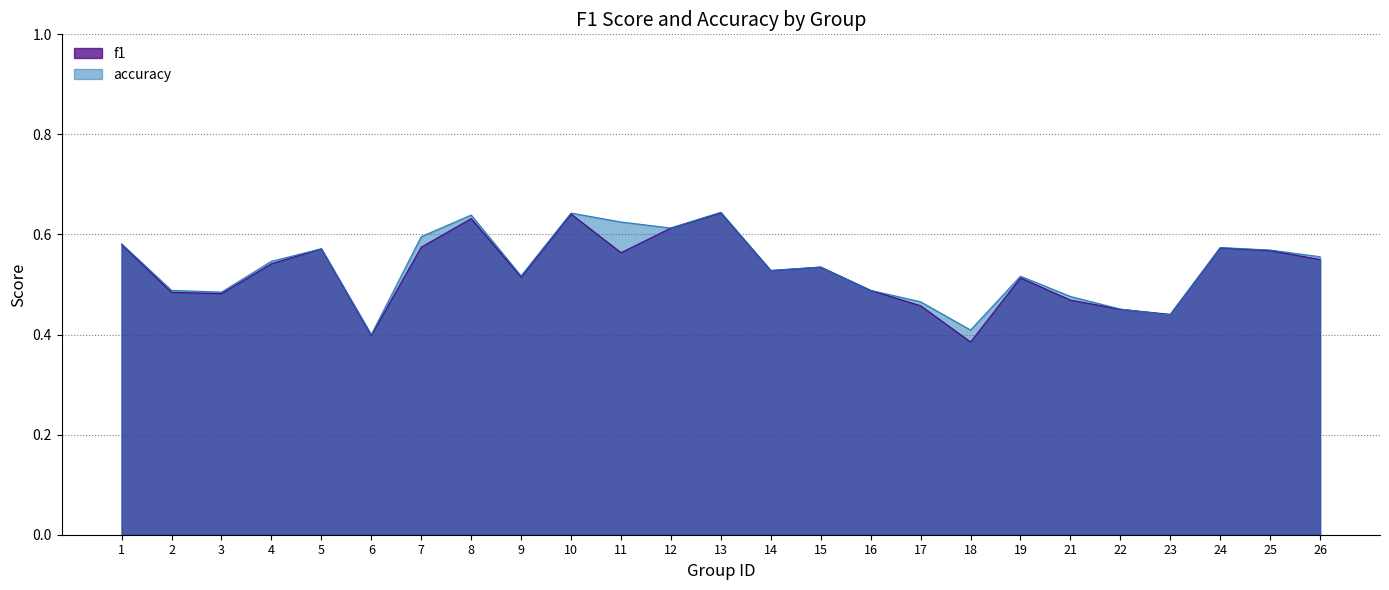

Count the f1 values in the range 0 to 1.

25